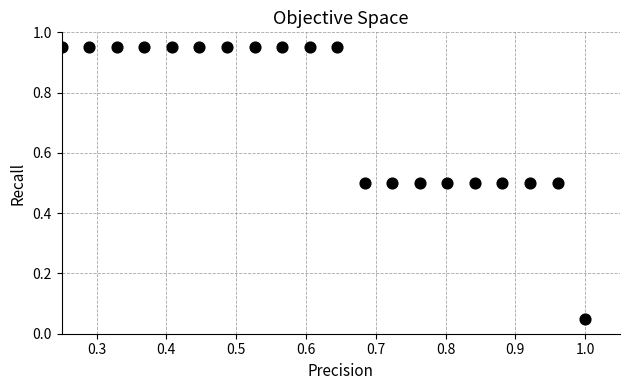

What is the range of X values (max minus min)?

0.8